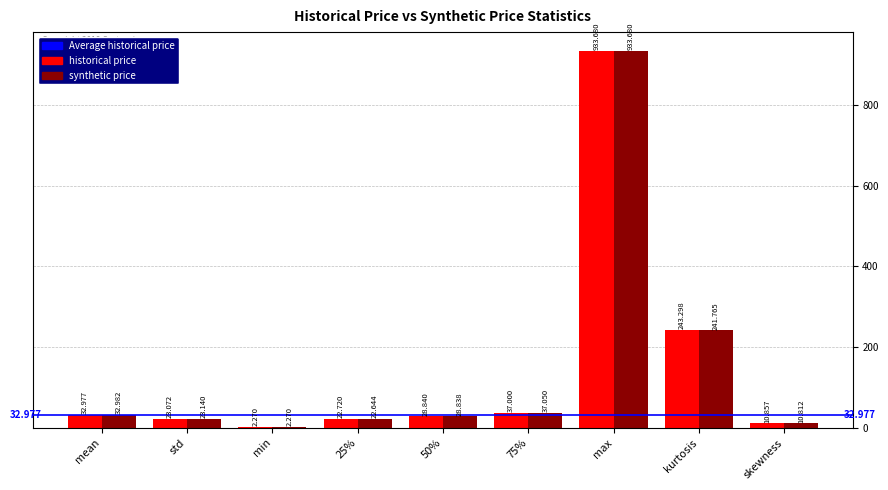

Where is historical price nearest to the value 467?

kurtosis